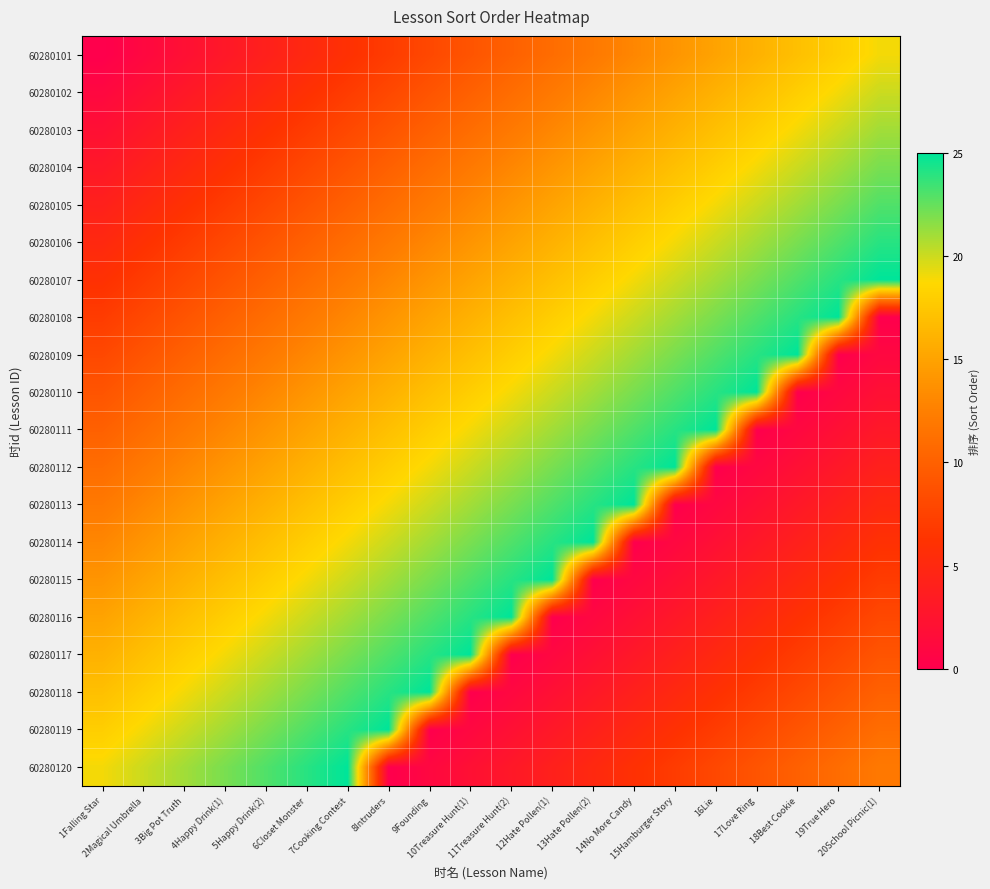

Reading left to right, transcribe all the data shown in this chart.

60280101: 1Falling Star=0	2Magical Umbrella=1	3Big Pot Truth=2	4Happy Drink(1)=3	5Happy Drink(2)=4	6Closet Monster=5	7Cooking Contest=6	8Intruders=7	9Founding=8	10Treasure Hunt(1)=9	11Treasure Hunt(2)=10	12Hate Pollen(1)=11	13Hate Pollen(2)=12	14No More Candy=13	15Hamburger Story=14	16Lie=15	17Love Ring=16	18Best Cookie=17	19True Hero=18	20School Picnic(1)=19
60280102: 1Falling Star=1	2Magical Umbrella=2	3Big Pot Truth=3	4Happy Drink(1)=4	5Happy Drink(2)=5	6Closet Monster=6	7Cooking Contest=7	8Intruders=8	9Founding=9	10Treasure Hunt(1)=10	11Treasure Hunt(2)=11	12Hate Pollen(1)=12	13Hate Pollen(2)=13	14No More Candy=14	15Hamburger Story=15	16Lie=16	17Love Ring=17	18Best Cookie=18	19True Hero=19	20School Picnic(1)=20
60280103: 1Falling Star=2	2Magical Umbrella=3	3Big Pot Truth=4	4Happy Drink(1)=5	5Happy Drink(2)=6	6Closet Monster=7	7Cooking Contest=8	8Intruders=9	9Founding=10	10Treasure Hunt(1)=11	11Treasure Hunt(2)=12	12Hate Pollen(1)=13	13Hate Pollen(2)=14	14No More Candy=15	15Hamburger Story=16	16Lie=17	17Love Ring=18	18Best Cookie=19	19True Hero=20	20School Picnic(1)=21
60280104: 1Falling Star=3	2Magical Umbrella=4	3Big Pot Truth=5	4Happy Drink(1)=6	5Happy Drink(2)=7	6Closet Monster=8	7Cooking Contest=9	8Intruders=10	9Founding=11	10Treasure Hunt(1)=12	11Treasure Hunt(2)=13	12Hate Pollen(1)=14	13Hate Pollen(2)=15	14No More Candy=16	15Hamburger Story=17	16Lie=18	17Love Ring=19	18Best Cookie=20	19True Hero=21	20School Picnic(1)=22
60280105: 1Falling Star=4	2Magical Umbrella=5	3Big Pot Truth=6	4Happy Drink(1)=7	5Happy Drink(2)=8	6Closet Monster=9	7Cooking Contest=10	8Intruders=11	9Founding=12	10Treasure Hunt(1)=13	11Treasure Hunt(2)=14	12Hate Pollen(1)=15	13Hate Pollen(2)=16	14No More Candy=17	15Hamburger Story=18	16Lie=19	17Love Ring=20	18Best Cookie=21	19True Hero=22	20School Picnic(1)=23
60280106: 1Falling Star=5	2Magical Umbrella=6	3Big Pot Truth=7	4Happy Drink(1)=8	5Happy Drink(2)=9	6Closet Monster=10	7Cooking Contest=11	8Intruders=12	9Founding=13	10Treasure Hunt(1)=14	11Treasure Hunt(2)=15	12Hate Pollen(1)=16	13Hate Pollen(2)=17	14No More Candy=18	15Hamburger Story=19	16Lie=20	17Love Ring=21	18Best Cookie=22	19True Hero=23	20School Picnic(1)=24
60280107: 1Falling Star=6	2Magical Umbrella=7	3Big Pot Truth=8	4Happy Drink(1)=9	5Happy Drink(2)=10	6Closet Monster=11	7Cooking Contest=12	8Intruders=13	9Founding=14	10Treasure Hunt(1)=15	11Treasure Hunt(2)=16	12Hate Pollen(1)=17	13Hate Pollen(2)=18	14No More Candy=19	15Hamburger Story=20	16Lie=21	17Love Ring=22	18Best Cookie=23	19True Hero=24	20School Picnic(1)=25
60280108: 1Falling Star=7	2Magical Umbrella=8	3Big Pot Truth=9	4Happy Drink(1)=10	5Happy Drink(2)=11	6Closet Monster=12	7Cooking Contest=13	8Intruders=14	9Founding=15	10Treasure Hunt(1)=16	11Treasure Hunt(2)=17	12Hate Pollen(1)=18	13Hate Pollen(2)=19	14No More Candy=20	15Hamburger Story=21	16Lie=22	17Love Ring=23	18Best Cookie=24	19True Hero=25	20School Picnic(1)=0
60280109: 1Falling Star=8	2Magical Umbrella=9	3Big Pot Truth=10	4Happy Drink(1)=11	5Happy Drink(2)=12	6Closet Monster=13	7Cooking Contest=14	8Intruders=15	9Founding=16	10Treasure Hunt(1)=17	11Treasure Hunt(2)=18	12Hate Pollen(1)=19	13Hate Pollen(2)=20	14No More Candy=21	15Hamburger Story=22	16Lie=23	17Love Ring=24	18Best Cookie=25	19True Hero=0	20School Picnic(1)=1
60280110: 1Falling Star=9	2Magical Umbrella=10	3Big Pot Truth=11	4Happy Drink(1)=12	5Happy Drink(2)=13	6Closet Monster=14	7Cooking Contest=15	8Intruders=16	9Founding=17	10Treasure Hunt(1)=18	11Treasure Hunt(2)=19	12Hate Pollen(1)=20	13Hate Pollen(2)=21	14No More Candy=22	15Hamburger Story=23	16Lie=24	17Love Ring=25	18Best Cookie=0	19True Hero=1	20School Picnic(1)=2
60280111: 1Falling Star=10	2Magical Umbrella=11	3Big Pot Truth=12	4Happy Drink(1)=13	5Happy Drink(2)=14	6Closet Monster=15	7Cooking Contest=16	8Intruders=17	9Founding=18	10Treasure Hunt(1)=19	11Treasure Hunt(2)=20	12Hate Pollen(1)=21	13Hate Pollen(2)=22	14No More Candy=23	15Hamburger Story=24	16Lie=25	17Love Ring=0	18Best Cookie=1	19True Hero=2	20School Picnic(1)=3
60280112: 1Falling Star=11	2Magical Umbrella=12	3Big Pot Truth=13	4Happy Drink(1)=14	5Happy Drink(2)=15	6Closet Monster=16	7Cooking Contest=17	8Intruders=18	9Founding=19	10Treasure Hunt(1)=20	11Treasure Hunt(2)=21	12Hate Pollen(1)=22	13Hate Pollen(2)=23	14No More Candy=24	15Hamburger Story=25	16Lie=0	17Love Ring=1	18Best Cookie=2	19True Hero=3	20School Picnic(1)=4
60280113: 1Falling Star=12	2Magical Umbrella=13	3Big Pot Truth=14	4Happy Drink(1)=15	5Happy Drink(2)=16	6Closet Monster=17	7Cooking Contest=18	8Intruders=19	9Founding=20	10Treasure Hunt(1)=21	11Treasure Hunt(2)=22	12Hate Pollen(1)=23	13Hate Pollen(2)=24	14No More Candy=25	15Hamburger Story=0	16Lie=1	17Love Ring=2	18Best Cookie=3	19True Hero=4	20School Picnic(1)=5
60280114: 1Falling Star=13	2Magical Umbrella=14	3Big Pot Truth=15	4Happy Drink(1)=16	5Happy Drink(2)=17	6Closet Monster=18	7Cooking Contest=19	8Intruders=20	9Founding=21	10Treasure Hunt(1)=22	11Treasure Hunt(2)=23	12Hate Pollen(1)=24	13Hate Pollen(2)=25	14No More Candy=0	15Hamburger Story=1	16Lie=2	17Love Ring=3	18Best Cookie=4	19True Hero=5	20School Picnic(1)=6
60280115: 1Falling Star=14	2Magical Umbrella=15	3Big Pot Truth=16	4Happy Drink(1)=17	5Happy Drink(2)=18	6Closet Monster=19	7Cooking Contest=20	8Intruders=21	9Founding=22	10Treasure Hunt(1)=23	11Treasure Hunt(2)=24	12Hate Pollen(1)=25	13Hate Pollen(2)=0	14No More Candy=1	15Hamburger Story=2	16Lie=3	17Love Ring=4	18Best Cookie=5	19True Hero=6	20School Picnic(1)=7
60280116: 1Falling Star=15	2Magical Umbrella=16	3Big Pot Truth=17	4Happy Drink(1)=18	5Happy Drink(2)=19	6Closet Monster=20	7Cooking Contest=21	8Intruders=22	9Founding=23	10Treasure Hunt(1)=24	11Treasure Hunt(2)=25	12Hate Pollen(1)=0	13Hate Pollen(2)=1	14No More Candy=2	15Hamburger Story=3	16Lie=4	17Love Ring=5	18Best Cookie=6	19True Hero=7	20School Picnic(1)=8
60280117: 1Falling Star=16	2Magical Umbrella=17	3Big Pot Truth=18	4Happy Drink(1)=19	5Happy Drink(2)=20	6Closet Monster=21	7Cooking Contest=22	8Intruders=23	9Founding=24	10Treasure Hunt(1)=25	11Treasure Hunt(2)=0	12Hate Pollen(1)=1	13Hate Pollen(2)=2	14No More Candy=3	15Hamburger Story=4	16Lie=5	17Love Ring=6	18Best Cookie=7	19True Hero=8	20School Picnic(1)=9
60280118: 1Falling Star=17	2Magical Umbrella=18	3Big Pot Truth=19	4Happy Drink(1)=20	5Happy Drink(2)=21	6Closet Monster=22	7Cooking Contest=23	8Intruders=24	9Founding=25	10Treasure Hunt(1)=0	11Treasure Hunt(2)=1	12Hate Pollen(1)=2	13Hate Pollen(2)=3	14No More Candy=4	15Hamburger Story=5	16Lie=6	17Love Ring=7	18Best Cookie=8	19True Hero=9	20School Picnic(1)=10
60280119: 1Falling Star=18	2Magical Umbrella=19	3Big Pot Truth=20	4Happy Drink(1)=21	5Happy Drink(2)=22	6Closet Monster=23	7Cooking Contest=24	8Intruders=25	9Founding=0	10Treasure Hunt(1)=1	11Treasure Hunt(2)=2	12Hate Pollen(1)=3	13Hate Pollen(2)=4	14No More Candy=5	15Hamburger Story=6	16Lie=7	17Love Ring=8	18Best Cookie=9	19True Hero=10	20School Picnic(1)=11
60280120: 1Falling Star=19	2Magical Umbrella=20	3Big Pot Truth=21	4Happy Drink(1)=22	5Happy Drink(2)=23	6Closet Monster=24	7Cooking Contest=25	8Intruders=0	9Founding=1	10Treasure Hunt(1)=2	11Treasure Hunt(2)=3	12Hate Pollen(1)=4	13Hate Pollen(2)=5	14No More Candy=6	15Hamburger Story=7	16Lie=8	17Love Ring=9	18Best Cookie=10	19True Hero=11	20School Picnic(1)=12